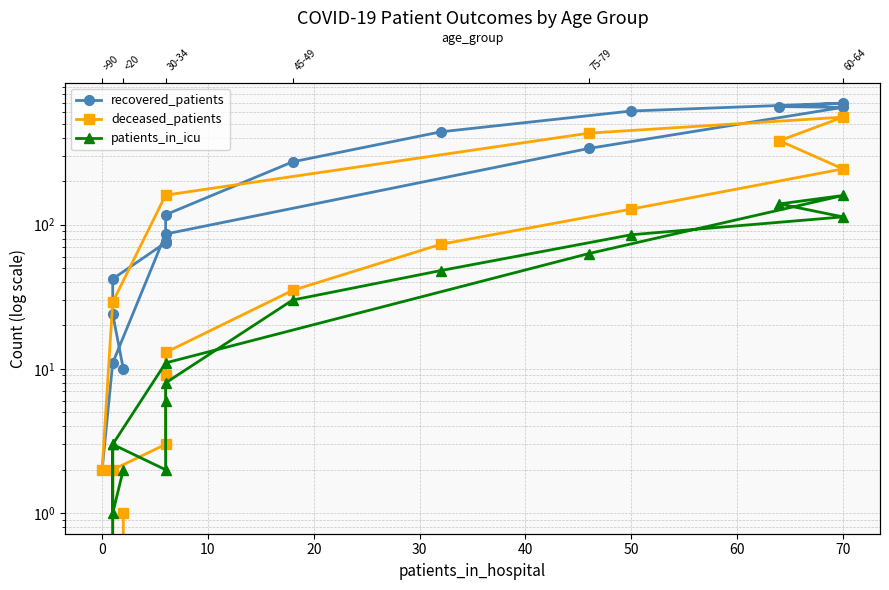

In deceased_patients, how many points are higher than both neighbors (excluding endpoints)?

1